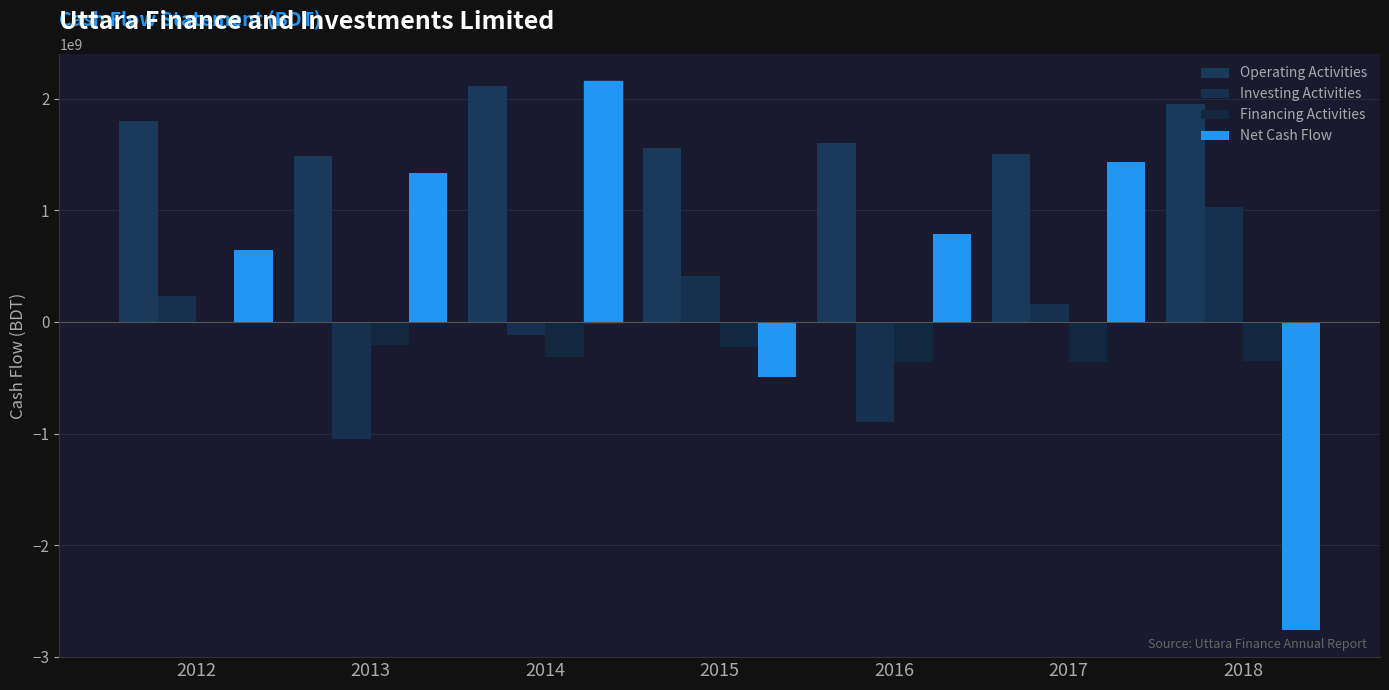

How many series are shown in this chart?

4